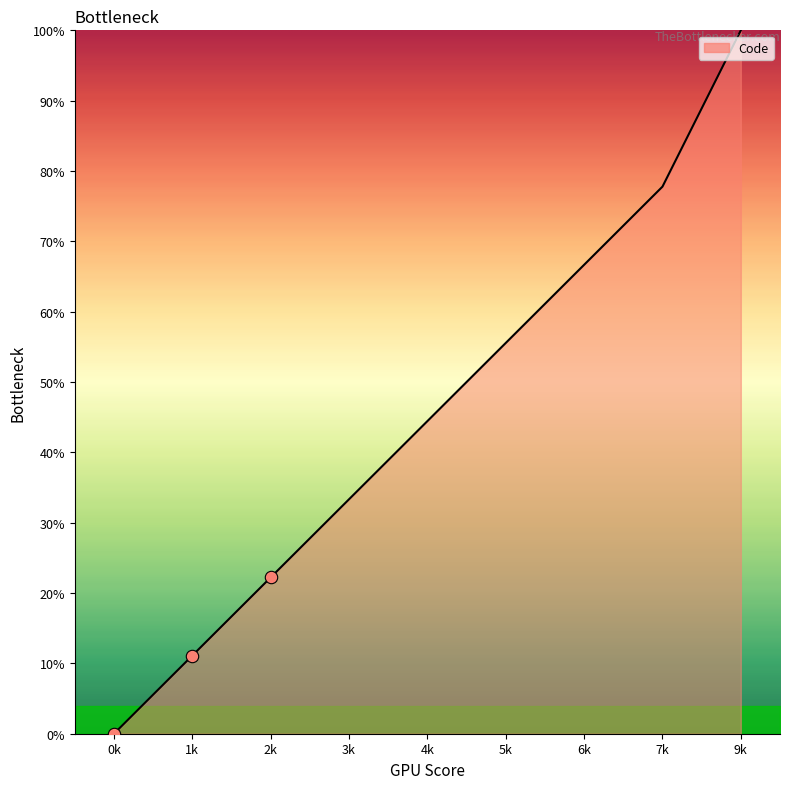

What is the change in value from 6k to 9k?

+33.3